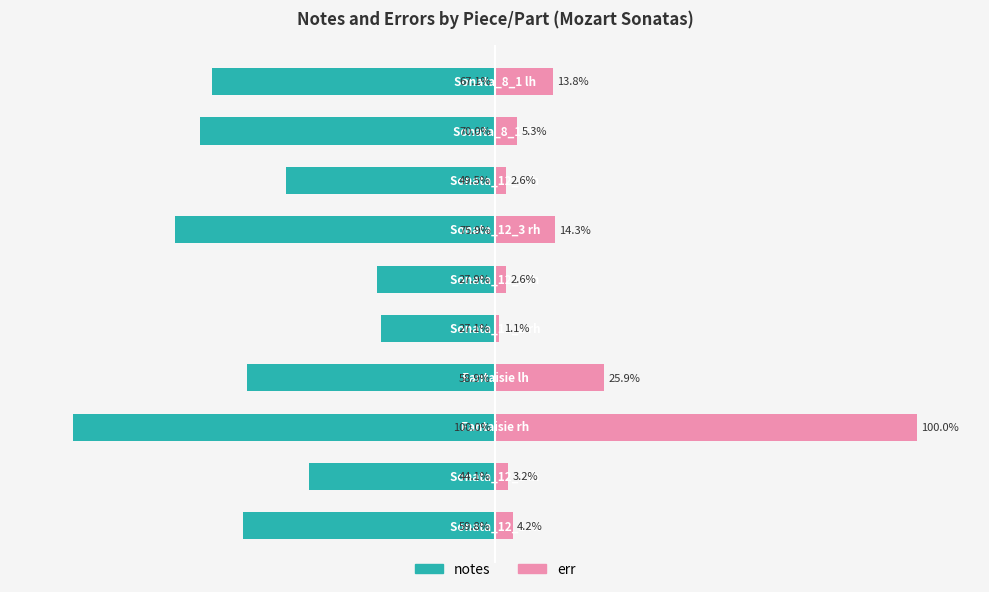

How many groups of bars are there?

10